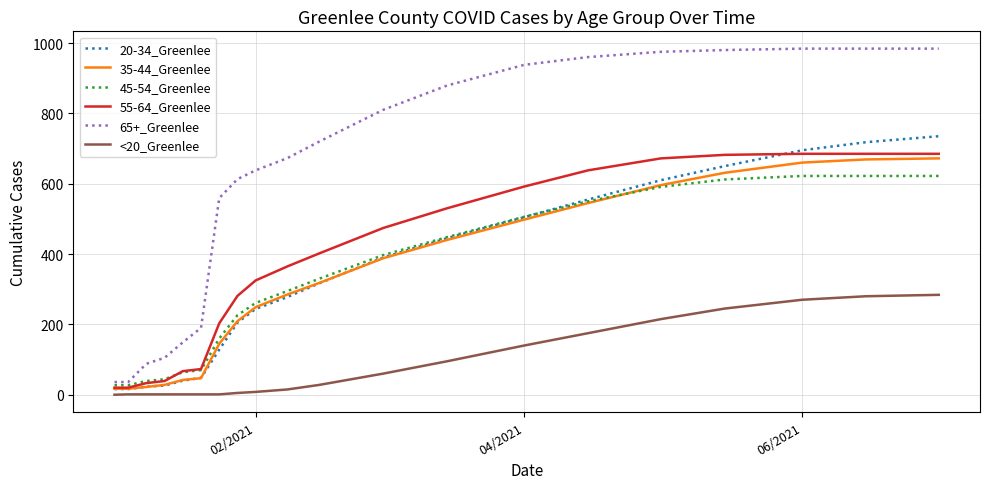

What is the greatest value displayed?

984